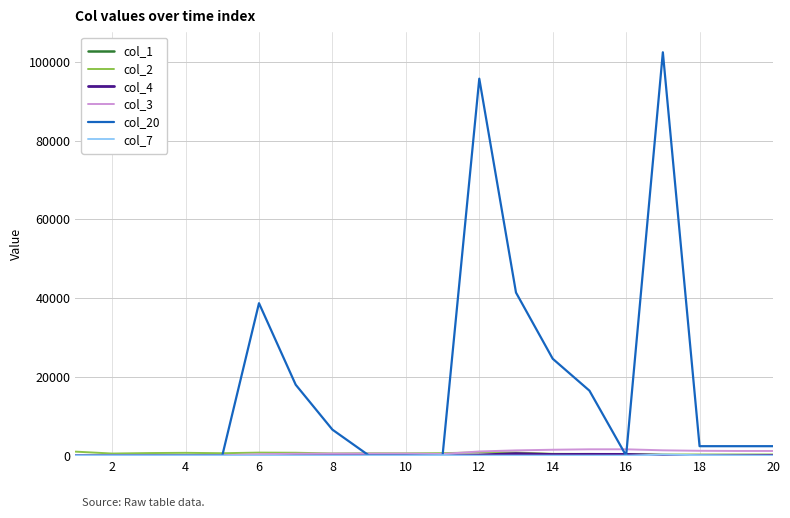

What is the maximum value shown in the chart?

102402